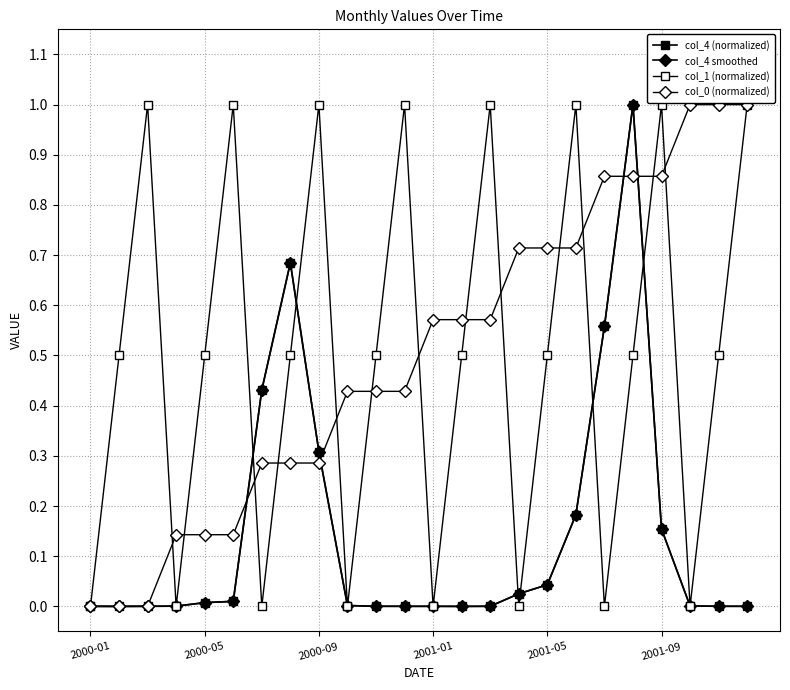

Where is the first local maximum for col_4 smoothed?

7